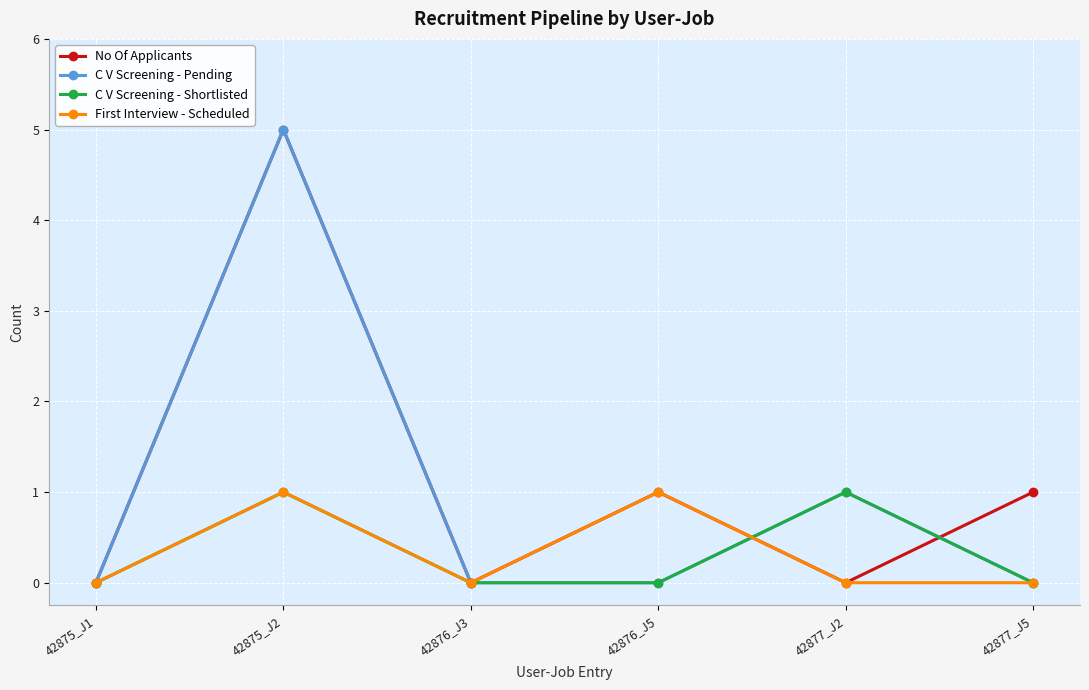

True or false: First Interview - Scheduled has a value of 2 at 42876_J5.

False